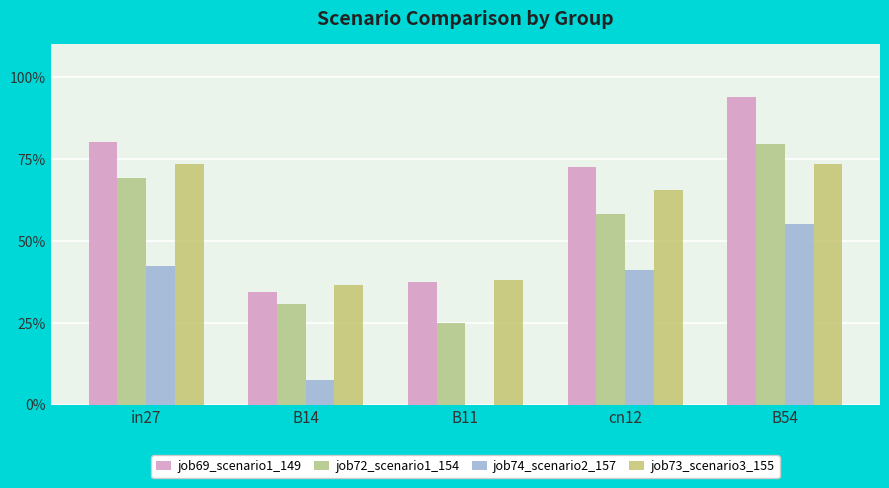

At which label does job73_scenario3_155 reach its minimum?

B14